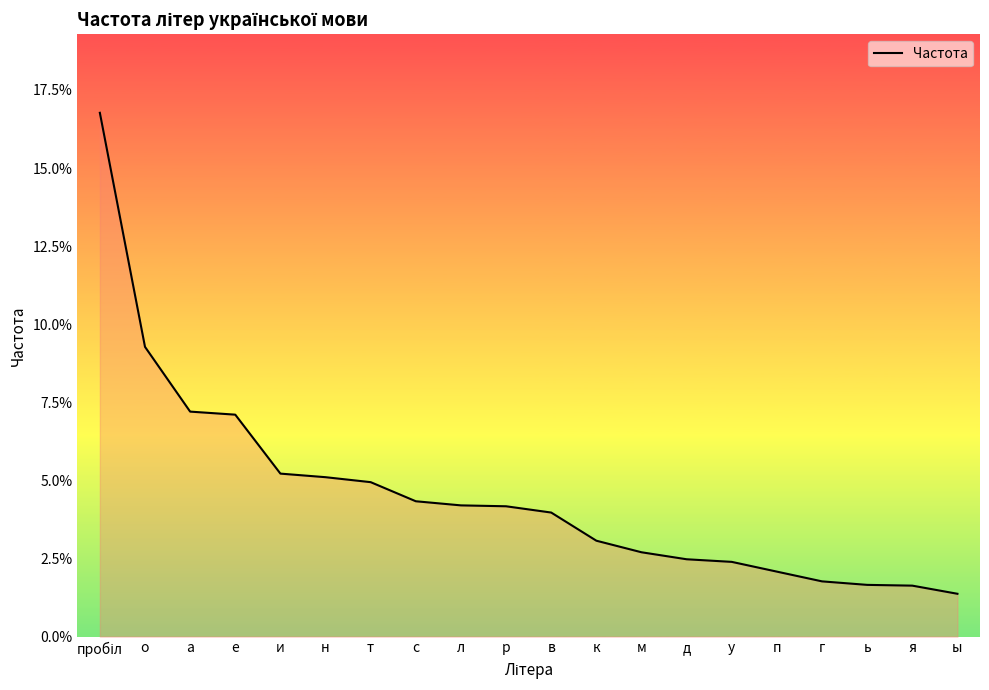

Reading right to left, what are all the values shown in this chart?

ы=0.0	я=0.0	ь=0.0	г=0.0	п=0.0	у=0.0	д=0.0	м=0.0	к=0.0	в=0.0	р=0.0	л=0.0	с=0.0	т=0.0	н=0.1	и=0.1	е=0.1	а=0.1	о=0.1	пробіл=0.2